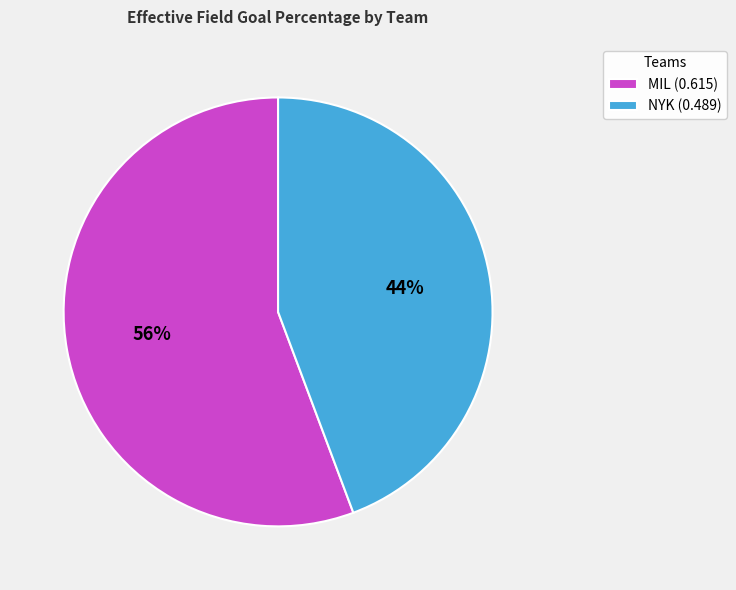

To the nearest percent, what portion does NYK represent?

44%